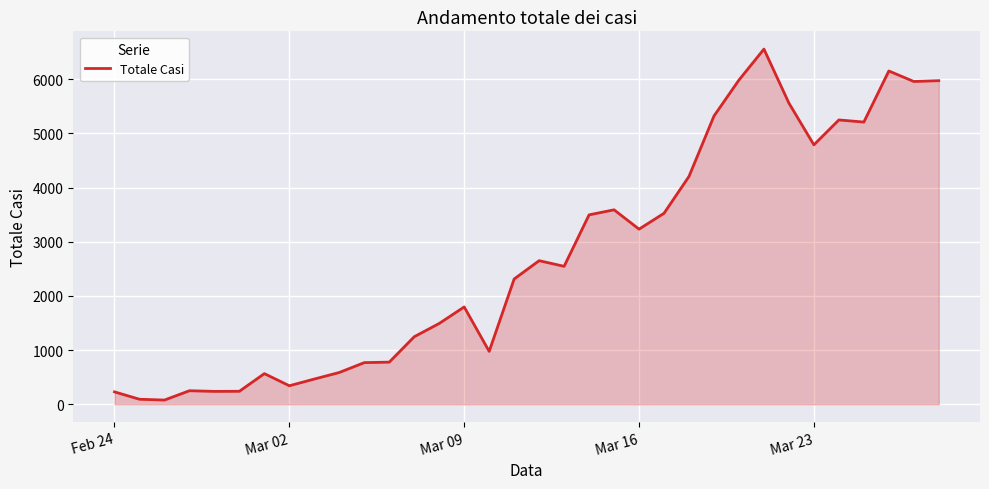

What is the difference between the maximum and minimum values?

6479